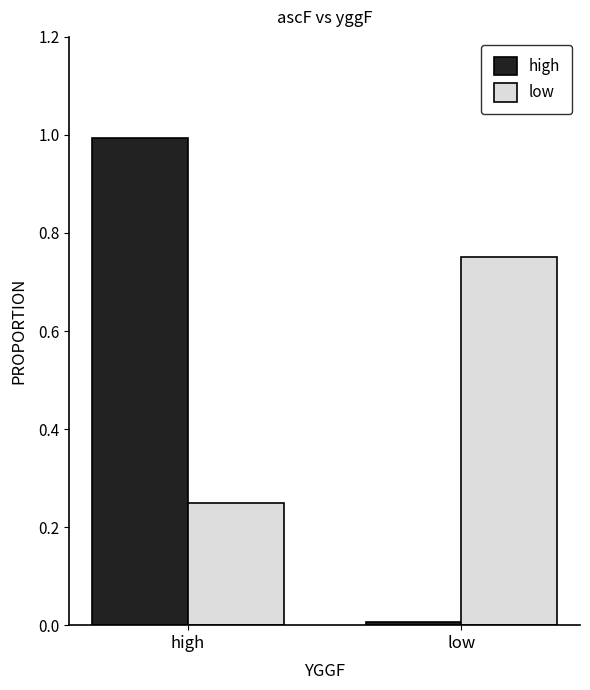

At which category is the sum across all series the highest?

high